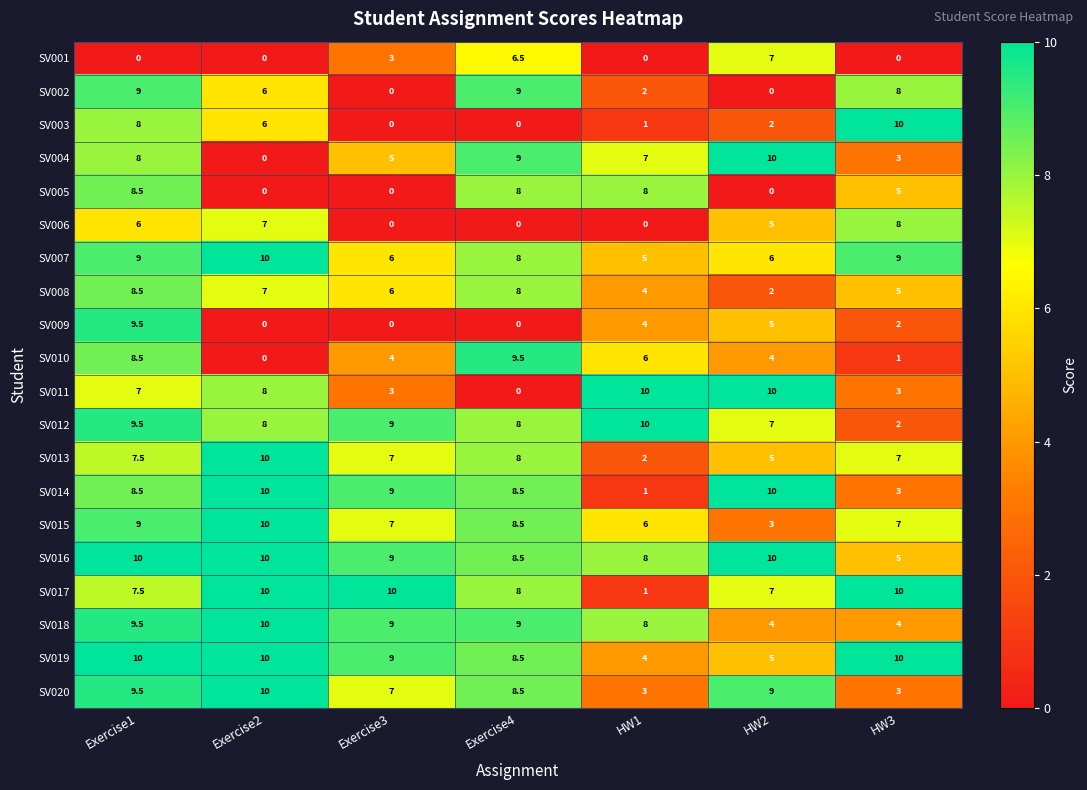

The value of SV007 at Exercise3 is 10.1. True or false?

False